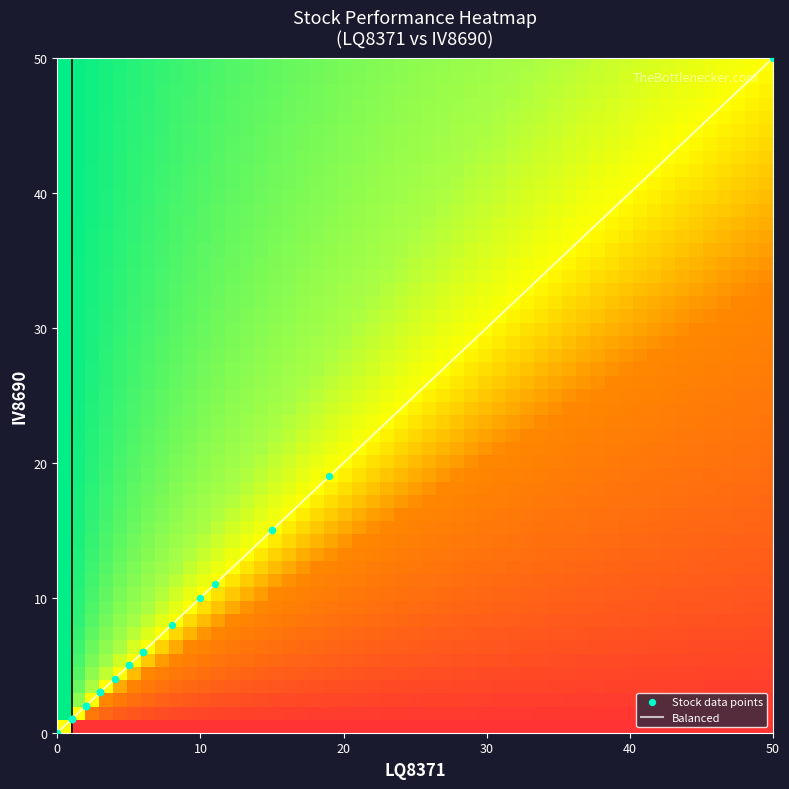

What is the highest value of the Balanced series?

50.0